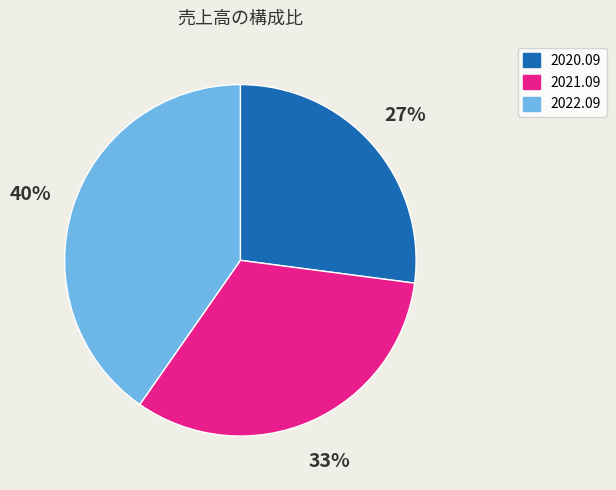

Count the number of slices in the pie.

3